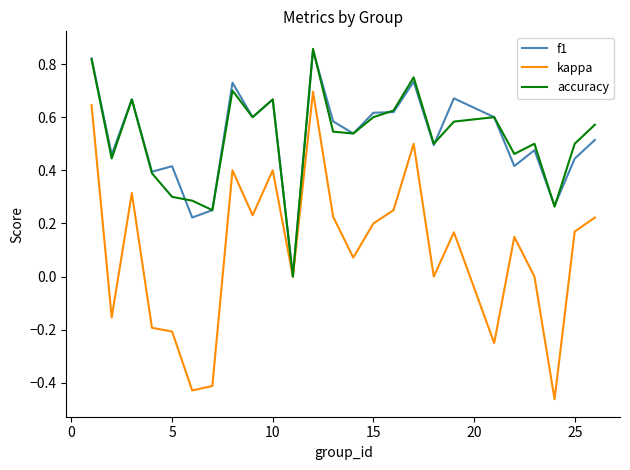

Which series has the largest range (max minus min)?

kappa